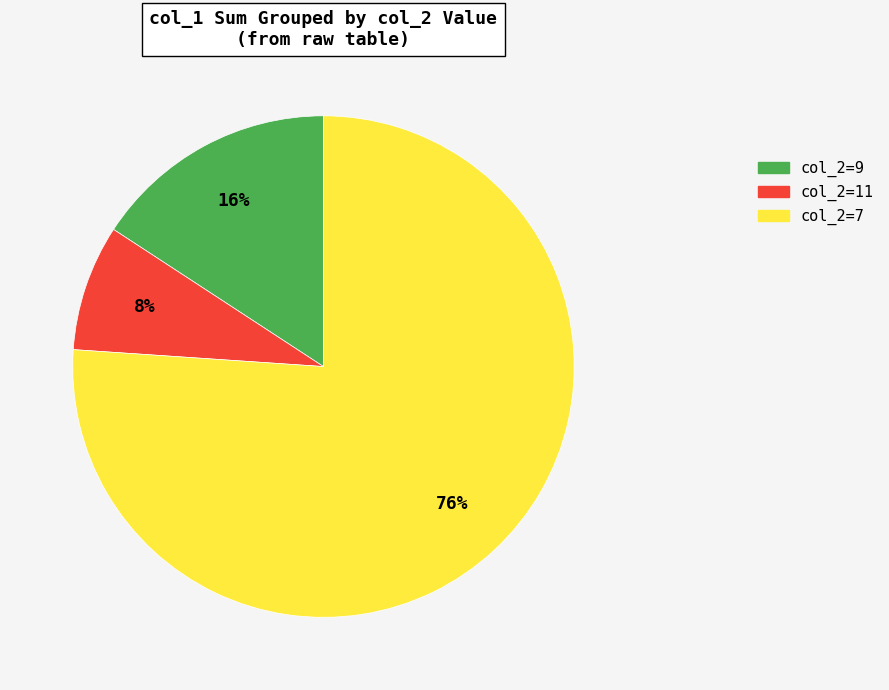

To the nearest percent, what is the difference between the largest and smallest slice percentages?

68%